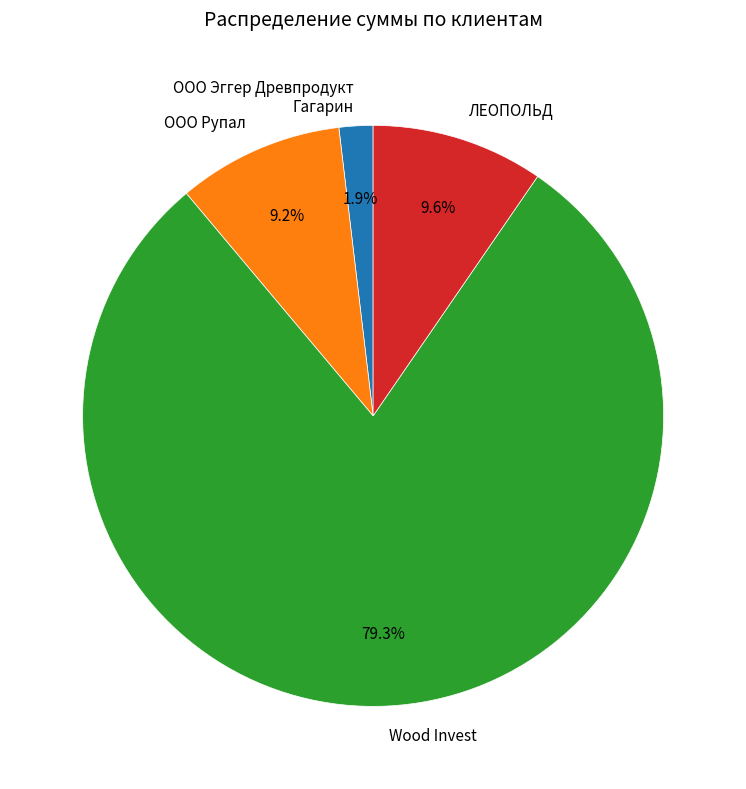

Is there any slice that represents more than half of the pie?

Yes